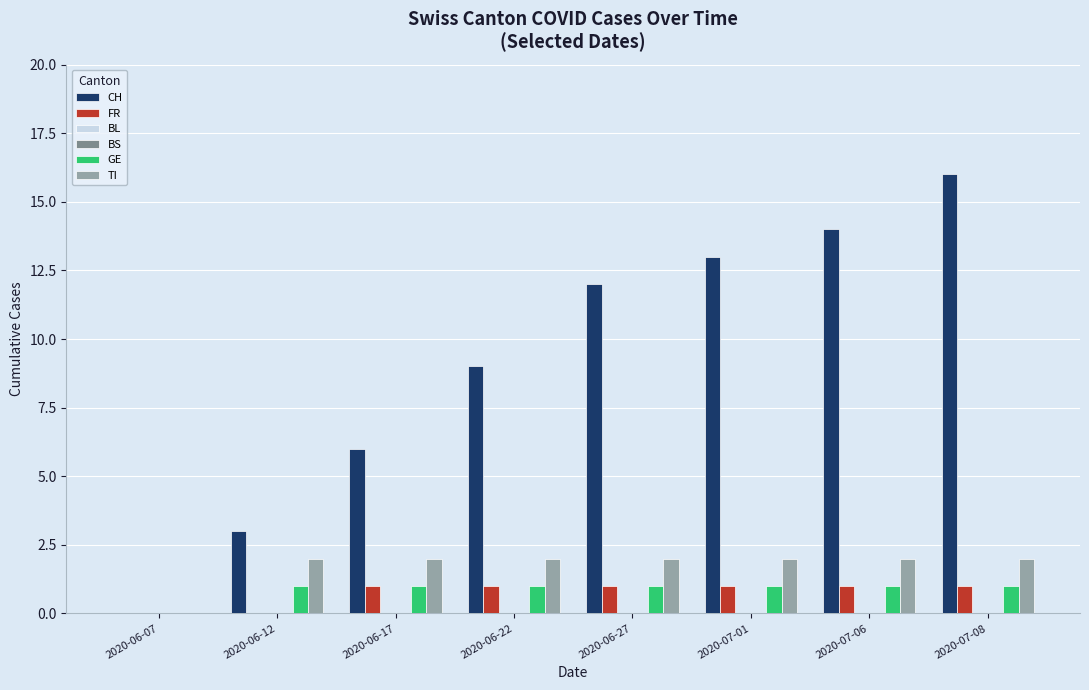

Which series has the largest total across all categories?

CH